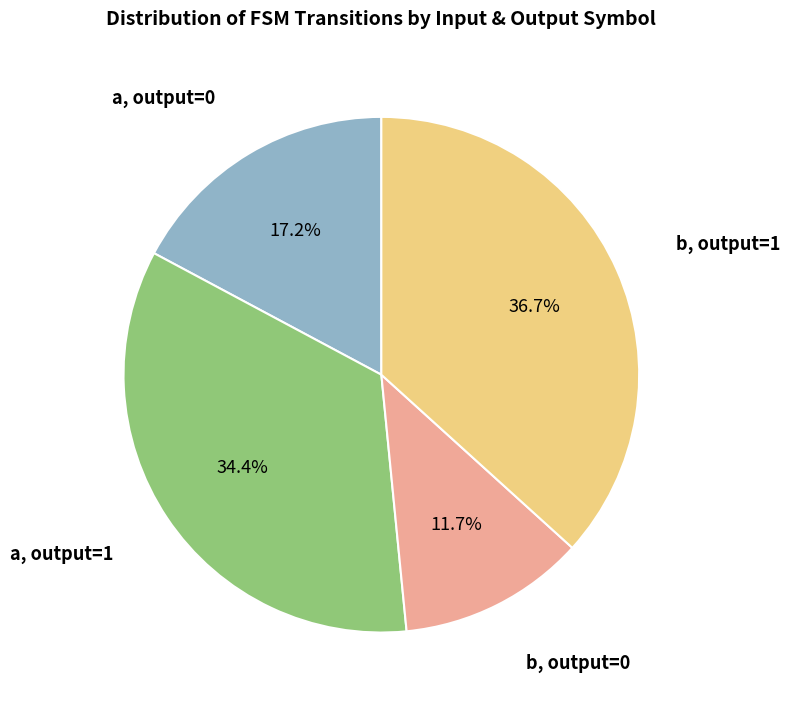

Is there any slice that represents more than half of the pie?

No